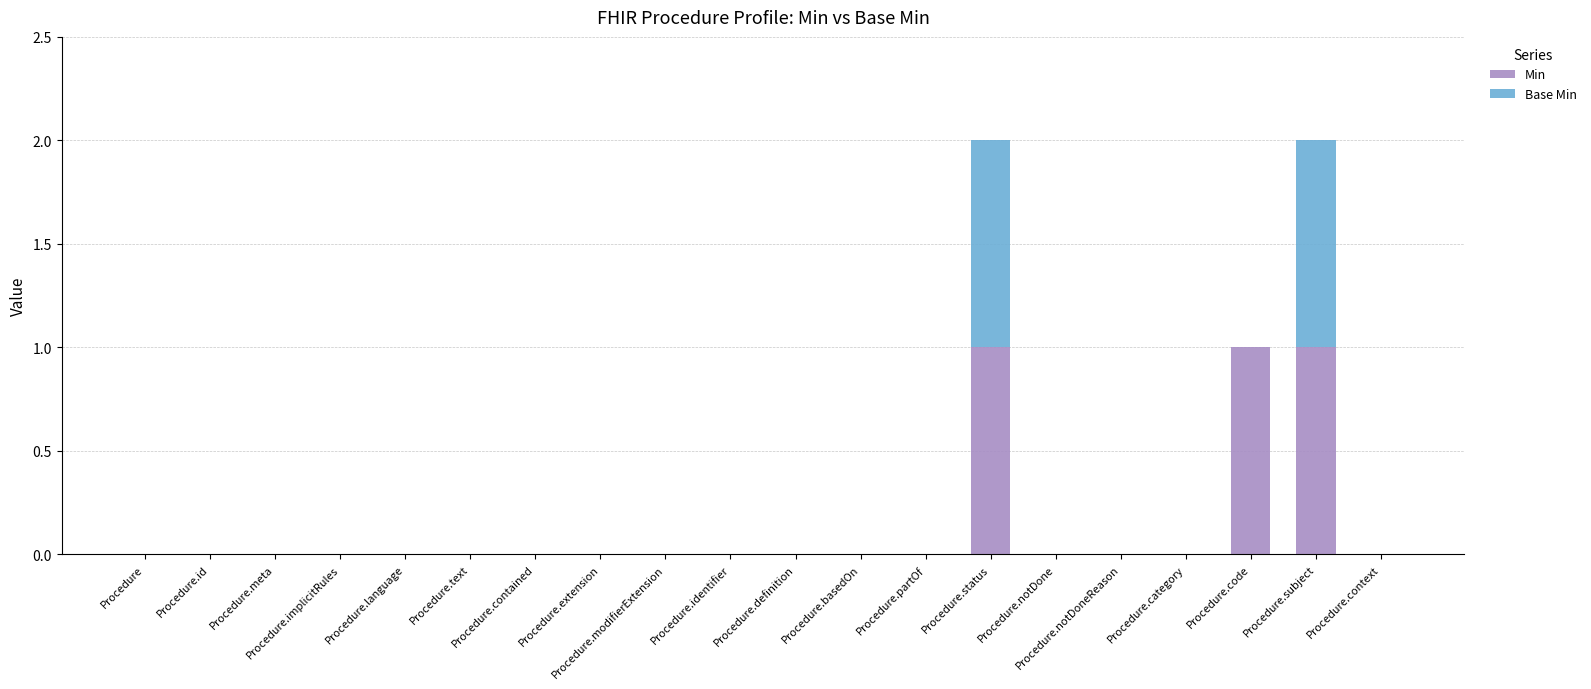

What is the sum of all Min values?

3